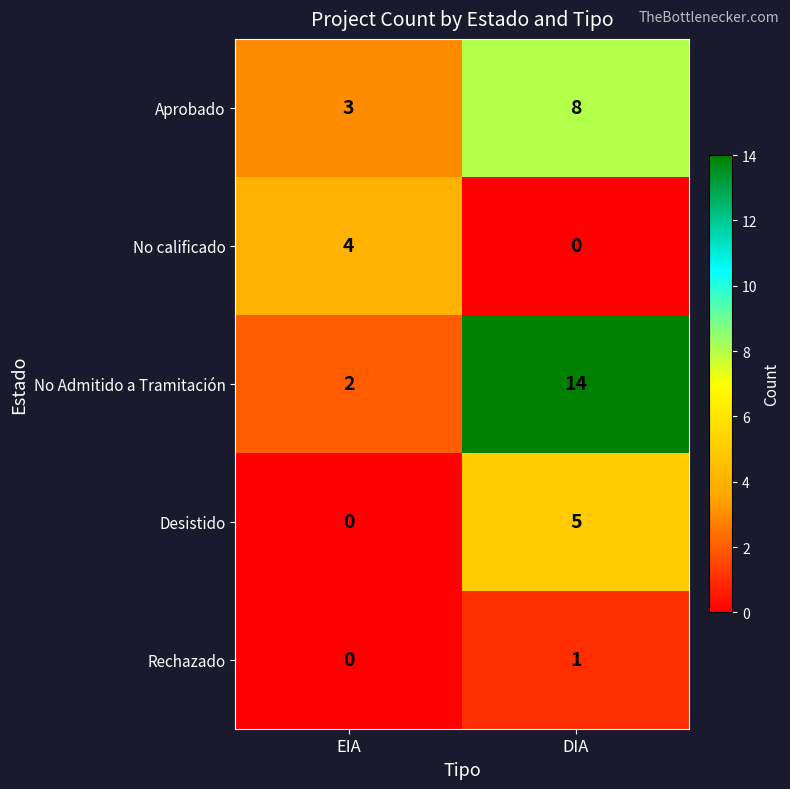

Rank the categories by Aprobado value from highest to lowest.

DIA, EIA